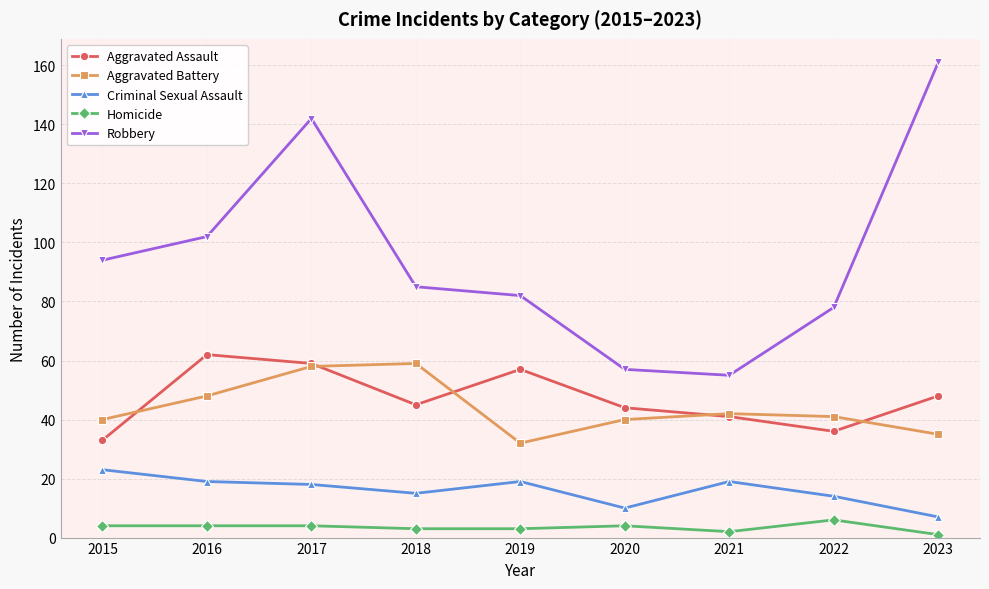

Is this an area chart (filled region under the line)?

No